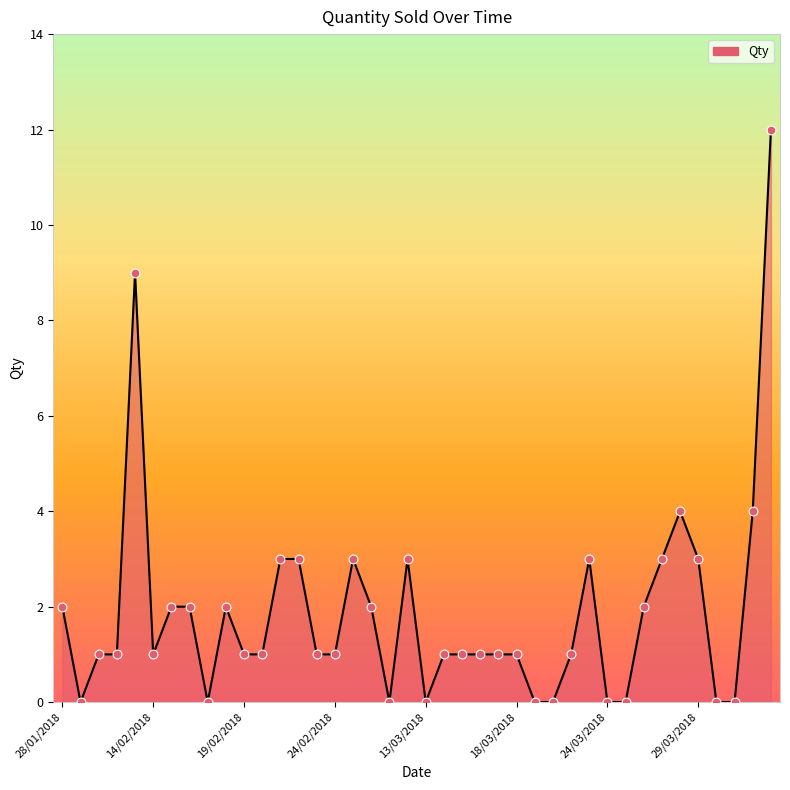

What is the greatest value displayed?

12